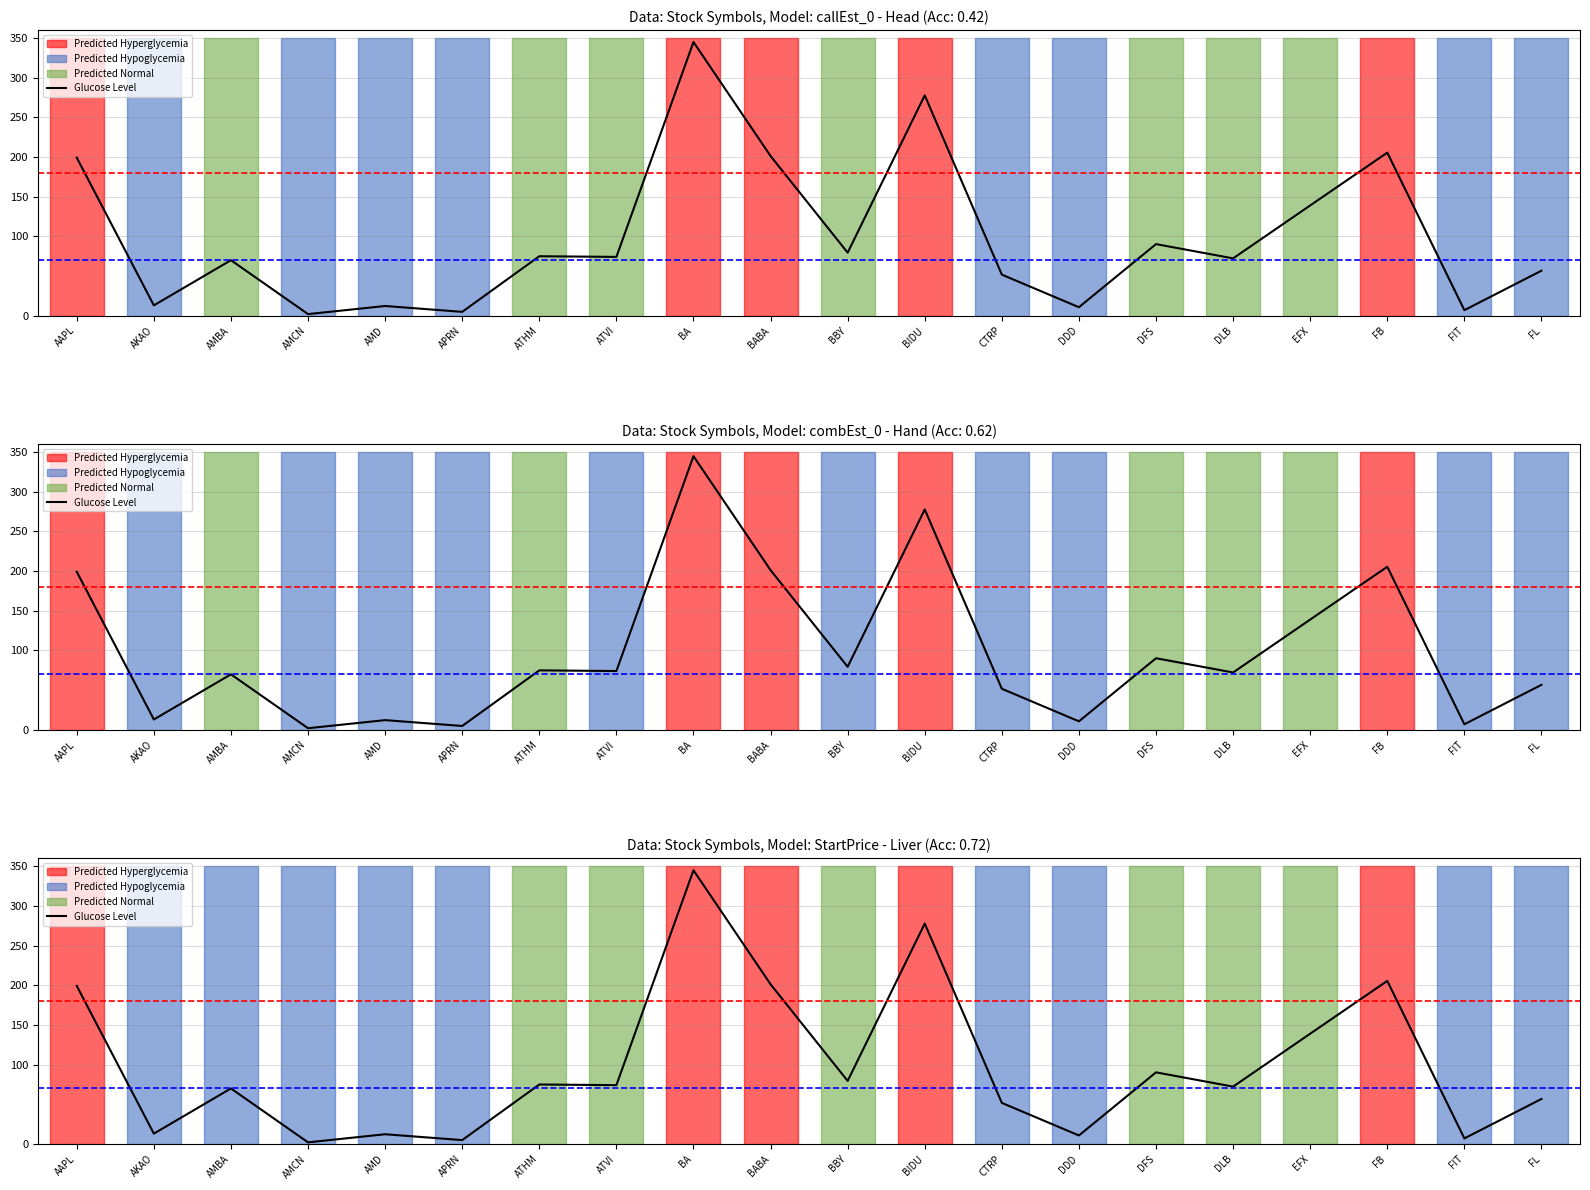

Reading left to right, transcribe all the data shown in this chart.

AAPL=199.2	AKAO=13.0	AMBA=69.9	AMCN=2.0	AMD=12.2	APRN=4.8	ATHM=74.9	ATVI=74.1	BA=344.9	BABA=201.3	BBY=79.4	BIDU=277.8	CTRP=51.7	DDD=10.7	DFS=90.2	DLB=72.3	EFX=139.0	FB=205.5	FIT=7.0	FL=56.7